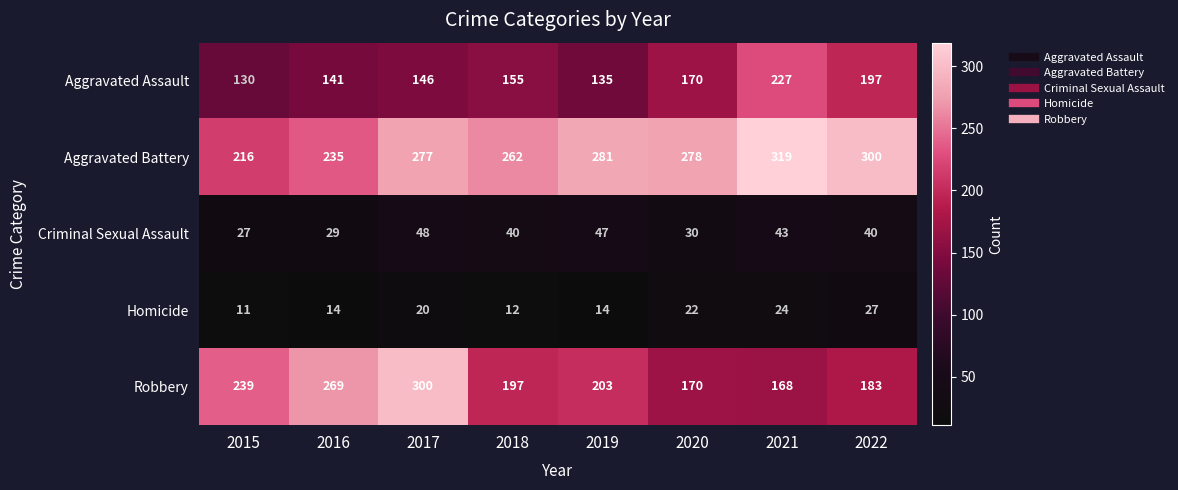

What is the difference between the second highest and minimum values in the Criminal Sexual Assault series?

20